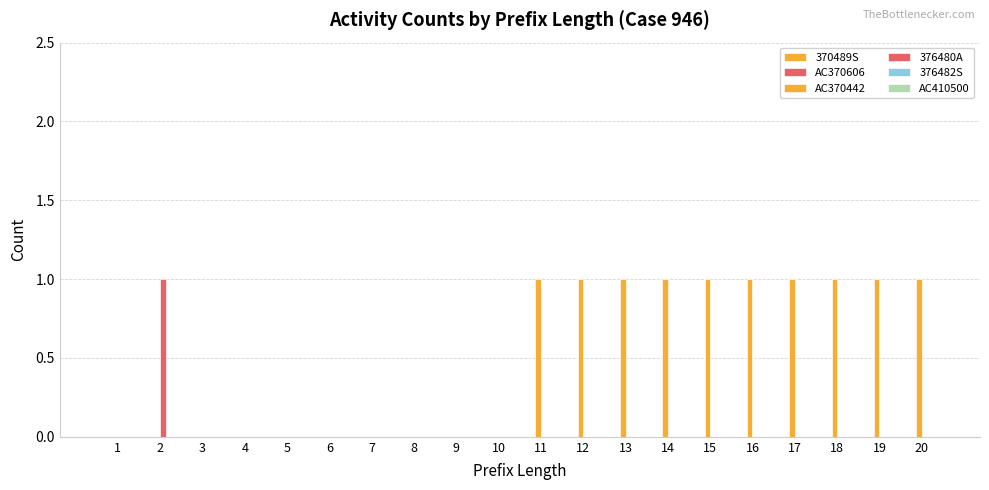

Are the bars grouped side by side (vs. stacked)?

Yes